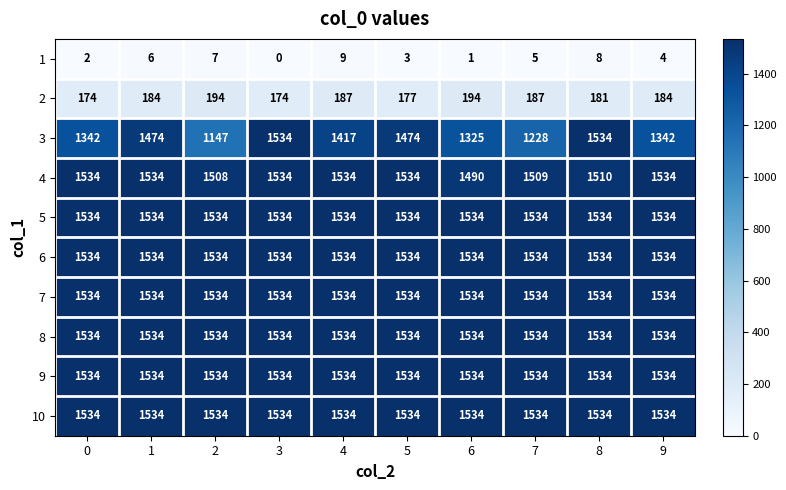

What is the difference between the 3 values at 0 and 6?

17